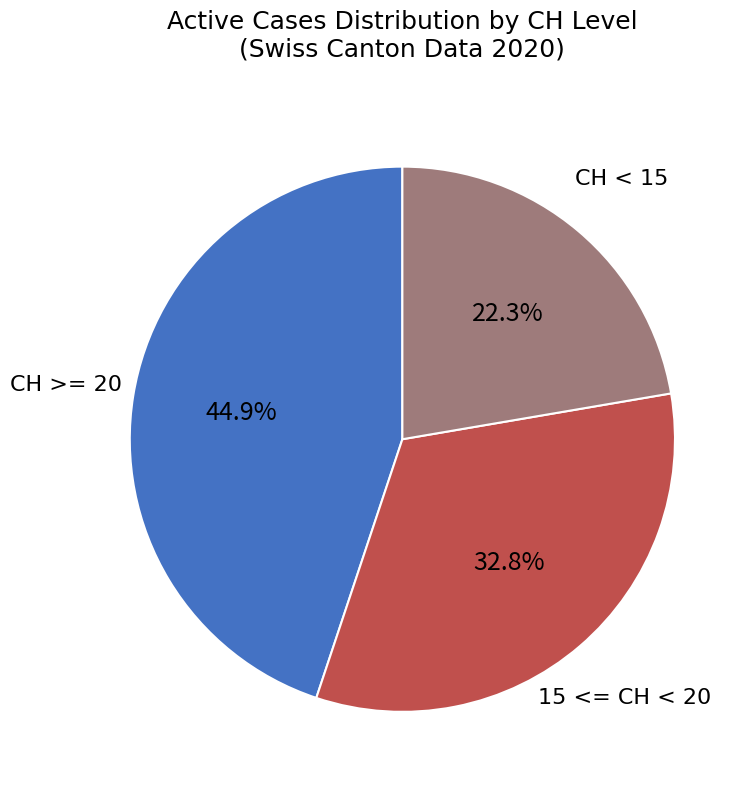

Rank the categories by value from highest to lowest.

CH >= 20, 15 <= CH < 20, CH < 15